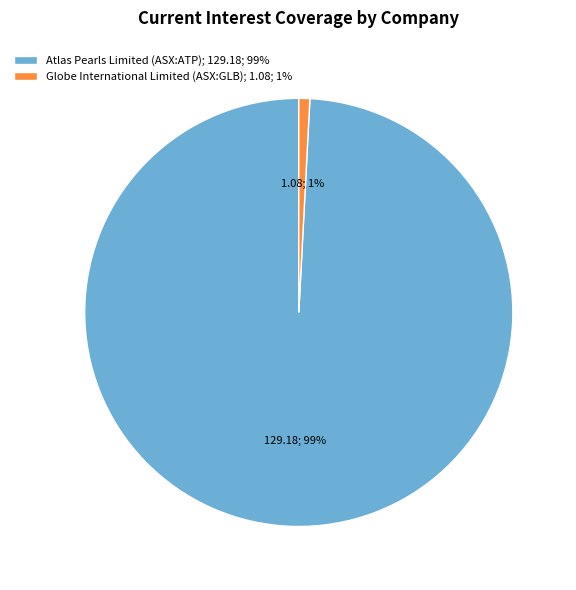

Rank the categories by value from lowest to highest.

Globe International Limited (ASX:GLB), Atlas Pearls Limited (ASX:ATP)